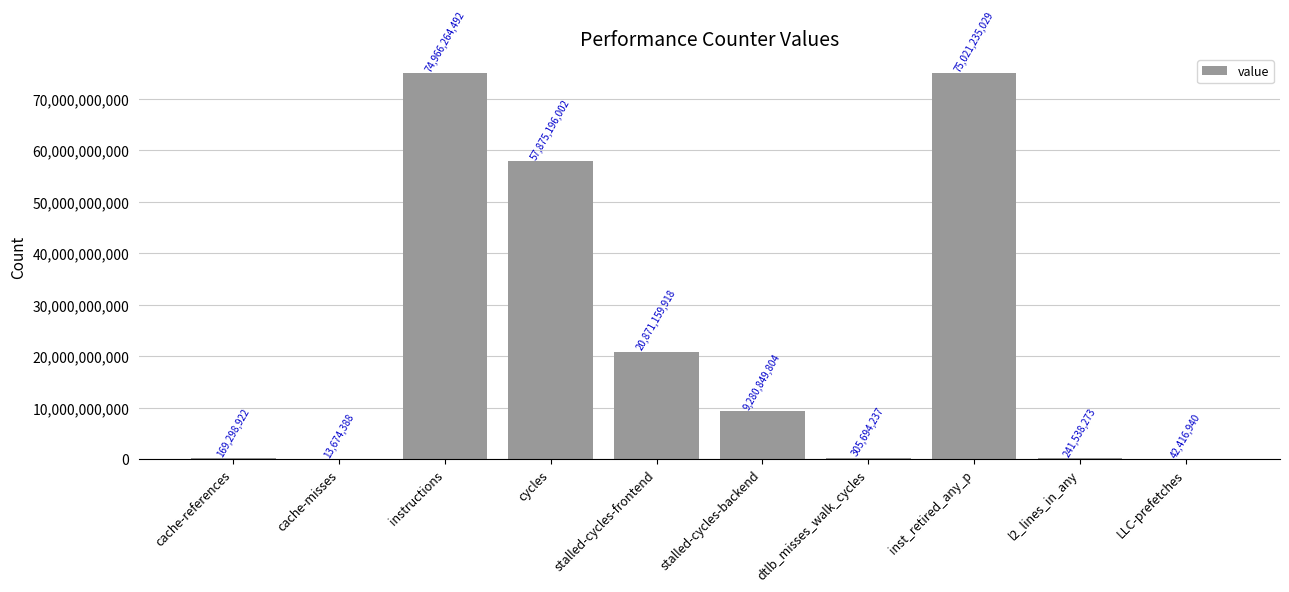

Where is the data nearest to the value 37517454708?

stalled-cycles-frontend